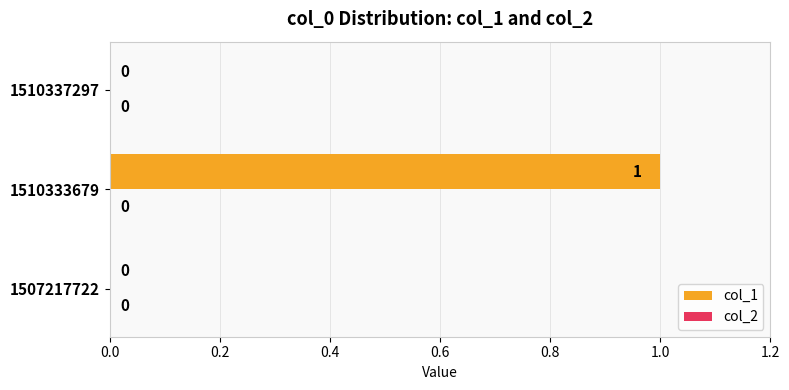

The chart shows a value of 1 at 1510337297. True or false?

False